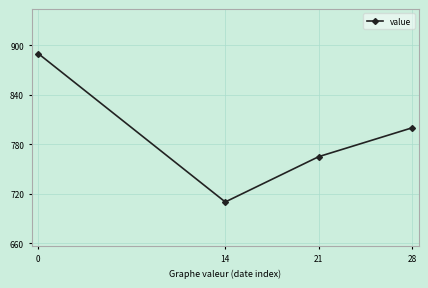

Between 14 and 21, which is larger?

21